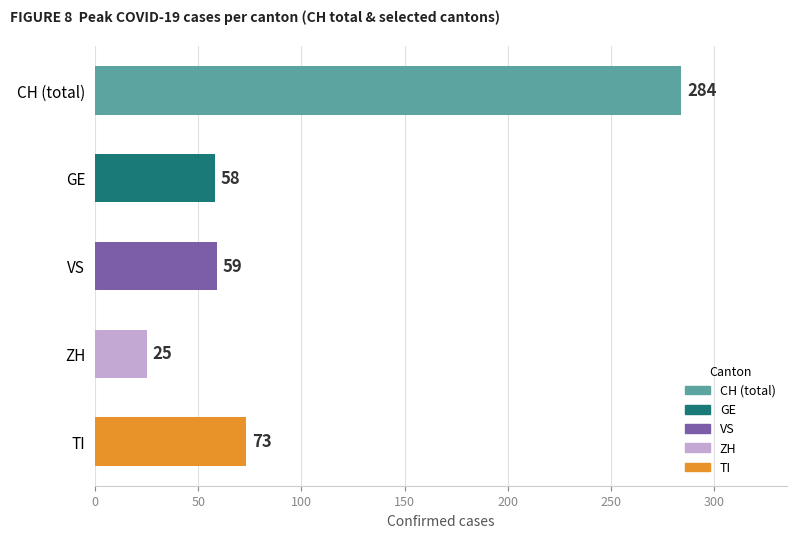

What is the change in value from VS to ZH?

-34